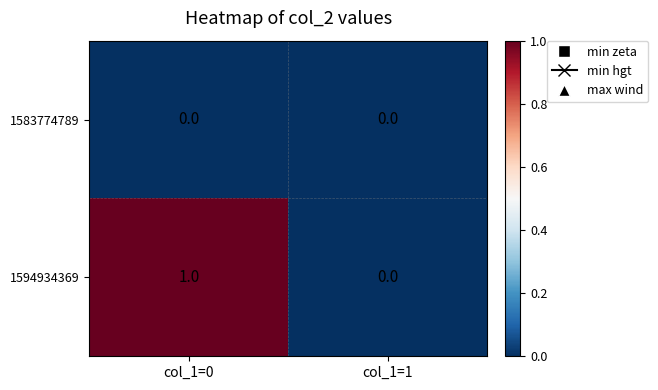

Which series has the largest range (max minus min)?

1594934369